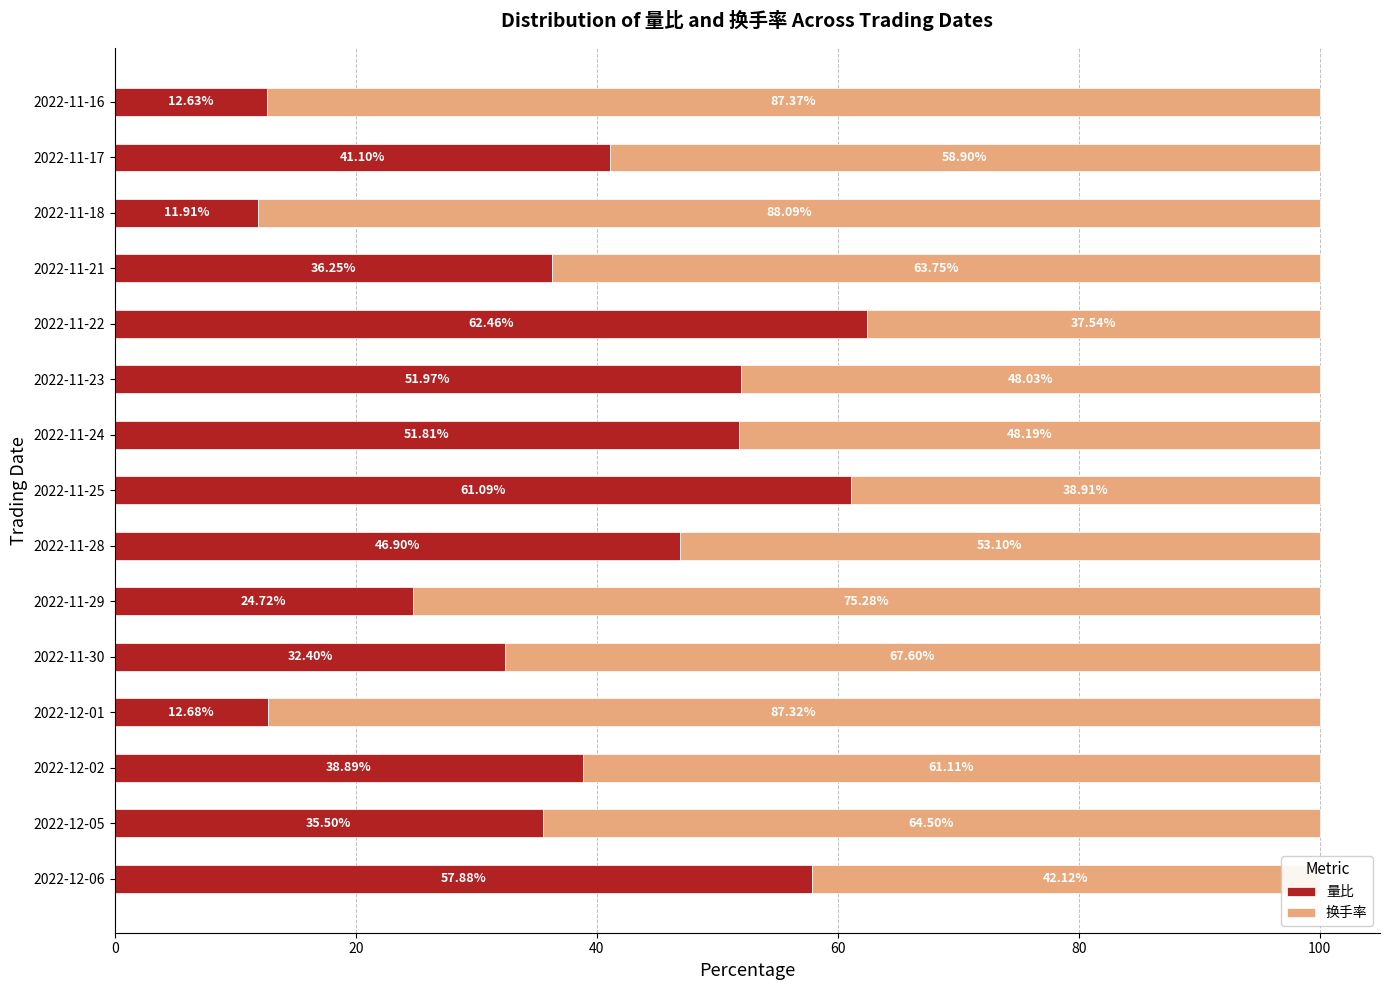

What is the total value across all series at 2022-11-22?

100.0